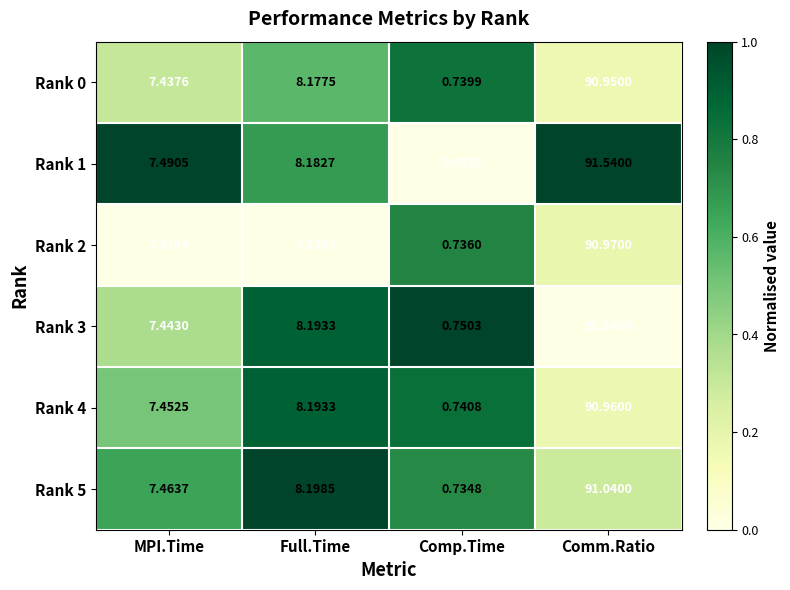

Rank the series by their maximum value, from highest to lowest.

Rank 1, Rank 5, Rank 2, Rank 4, Rank 0, Rank 3